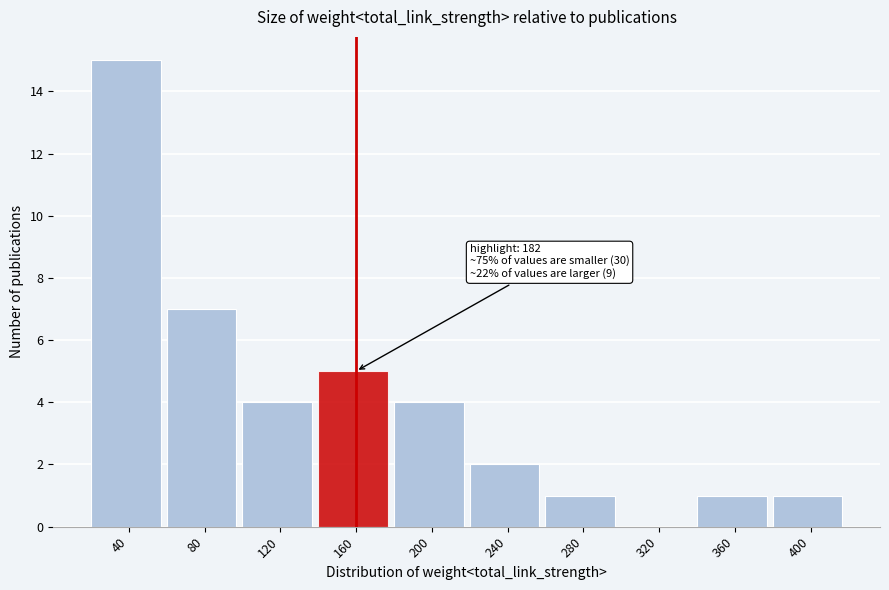

Reading left to right, transcribe all the data shown in this chart.

40=15	80=7	120=4	160=5	200=4	240=2	280=1	320=0	360=1	400=1